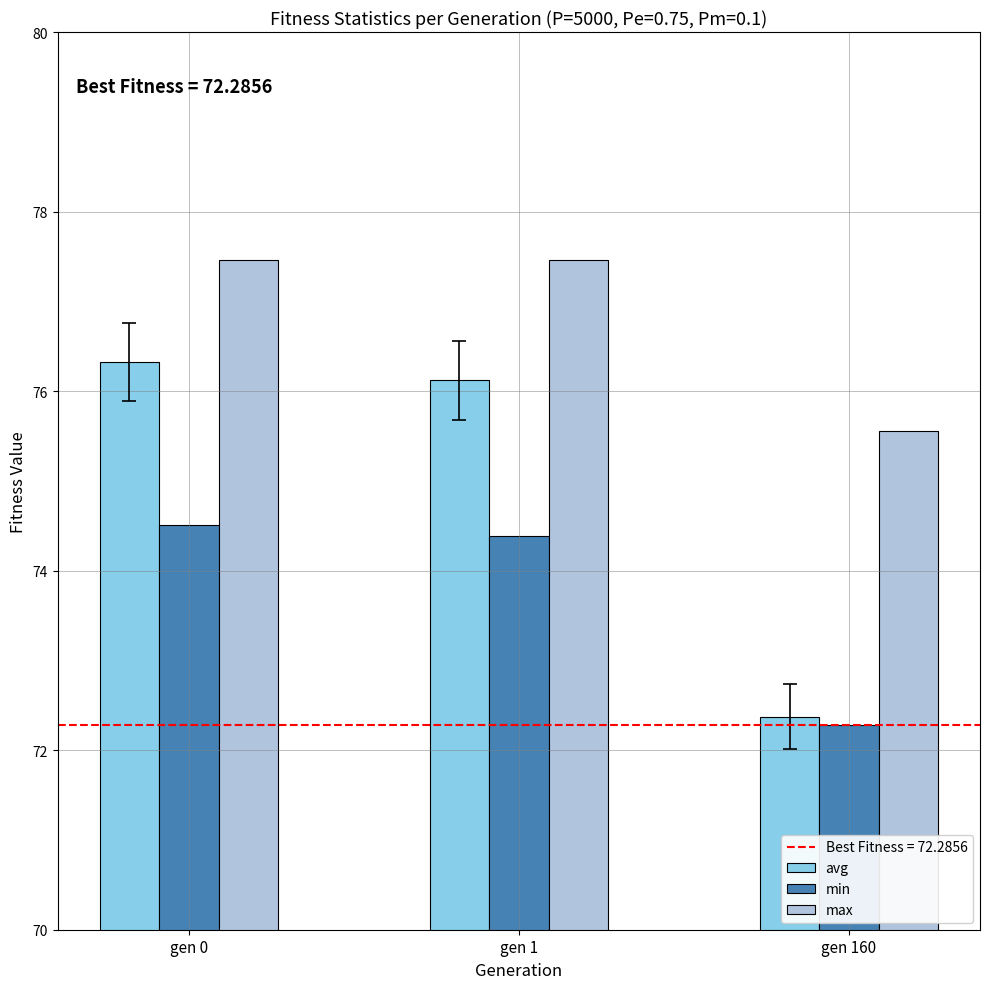

Reading left to right, what are all the values shown in this chart?

avg: 76.3	76.1	72.4
min: 74.5	74.4	72.3
max: 77.5	77.5	75.6